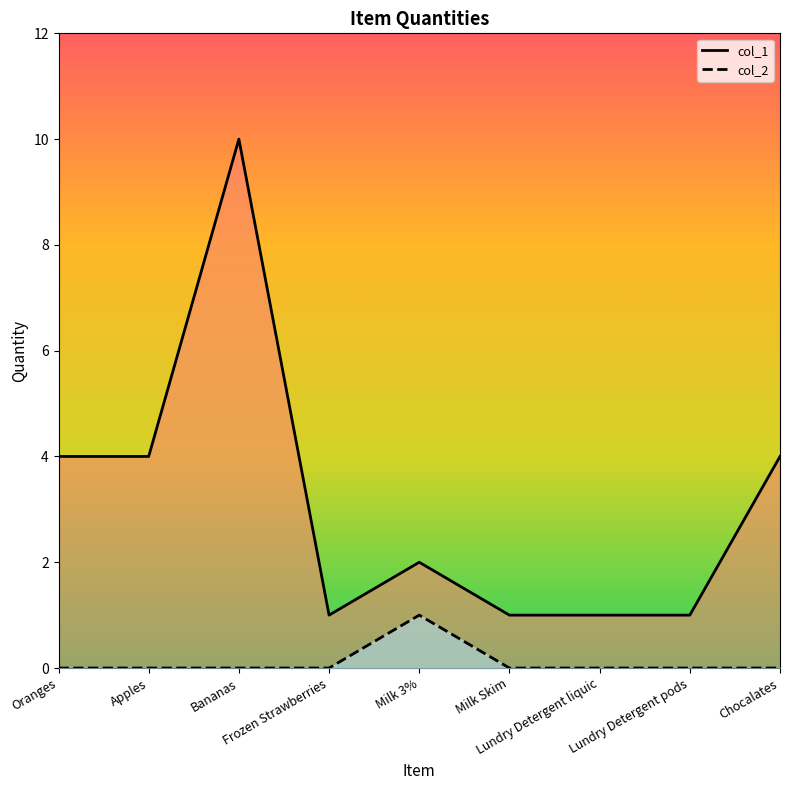

Is the value of col_2 at Lundry Detergent liquic greater than the value of col_1 at Frozen Strawberries?

No